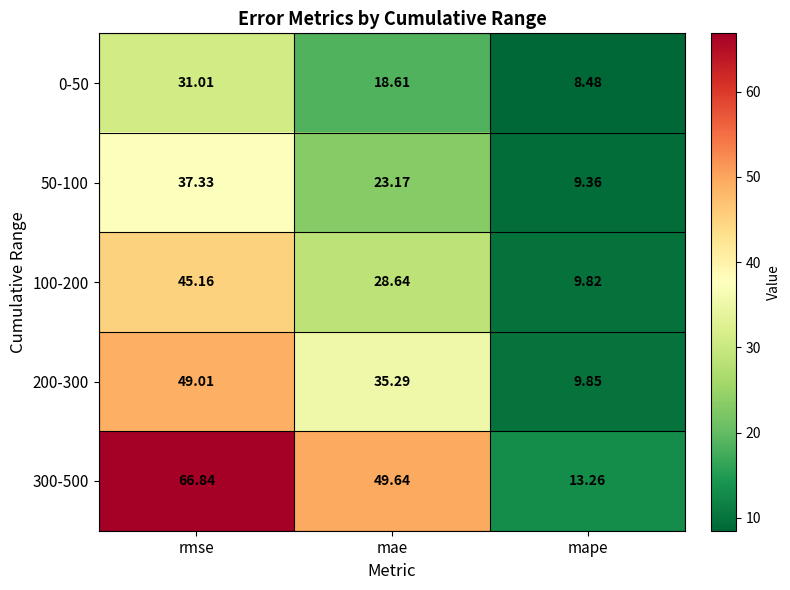

At which label does 50-100 first exceed 23?

rmse